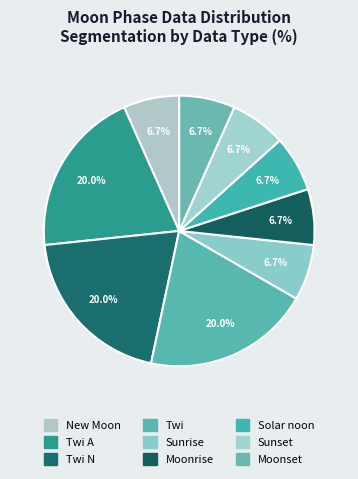

What is the smallest slice in the pie chart?

New Moon